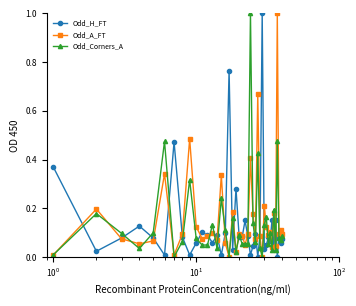

What is the greatest value displayed?

1.0